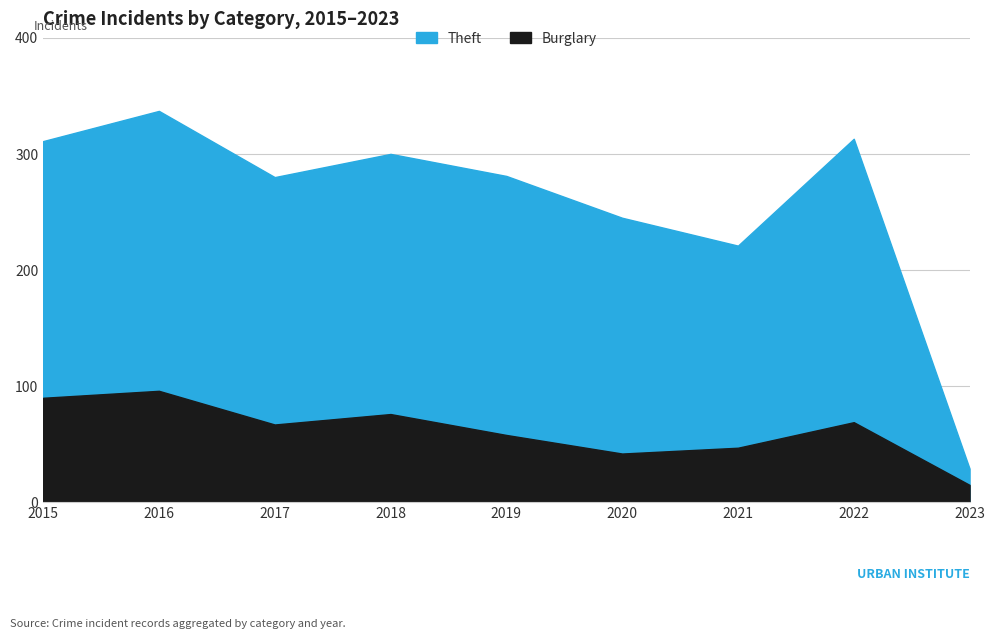

How many interior local valleys does the Theft series have?

2